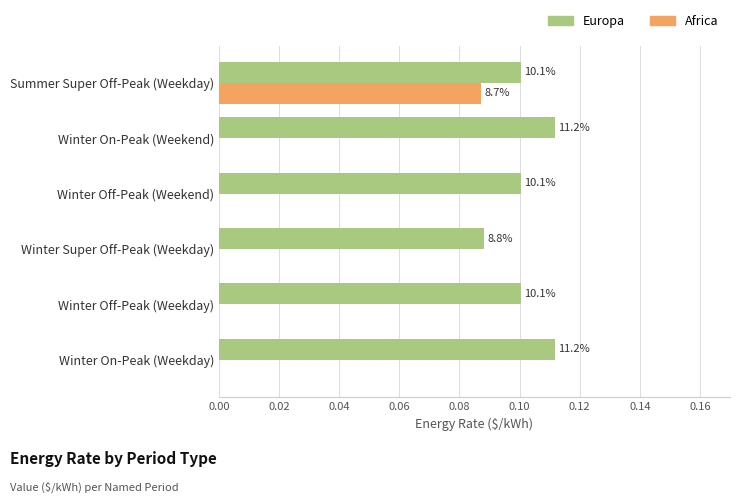

What are all the series names shown in the legend?

Europa, Africa